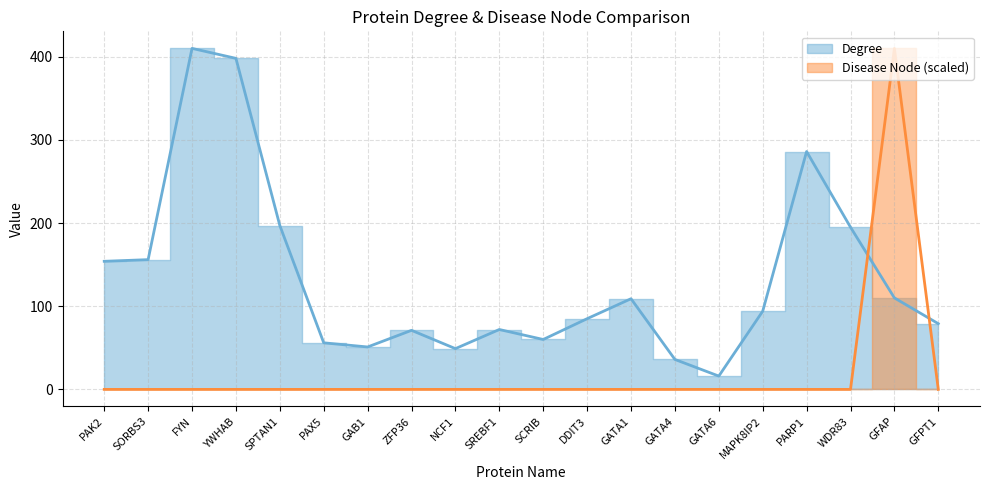

Reading left to right, list all the values displayed in this chart.

Degree: 154	156	410	398	197	56	51	71	49	72	60	85	109	36	16	94	286	195	110	79
Disease Node: 0	0	0	0	0	0	0	0	0	0	0	0	0	0	0	0	0	0	410	0